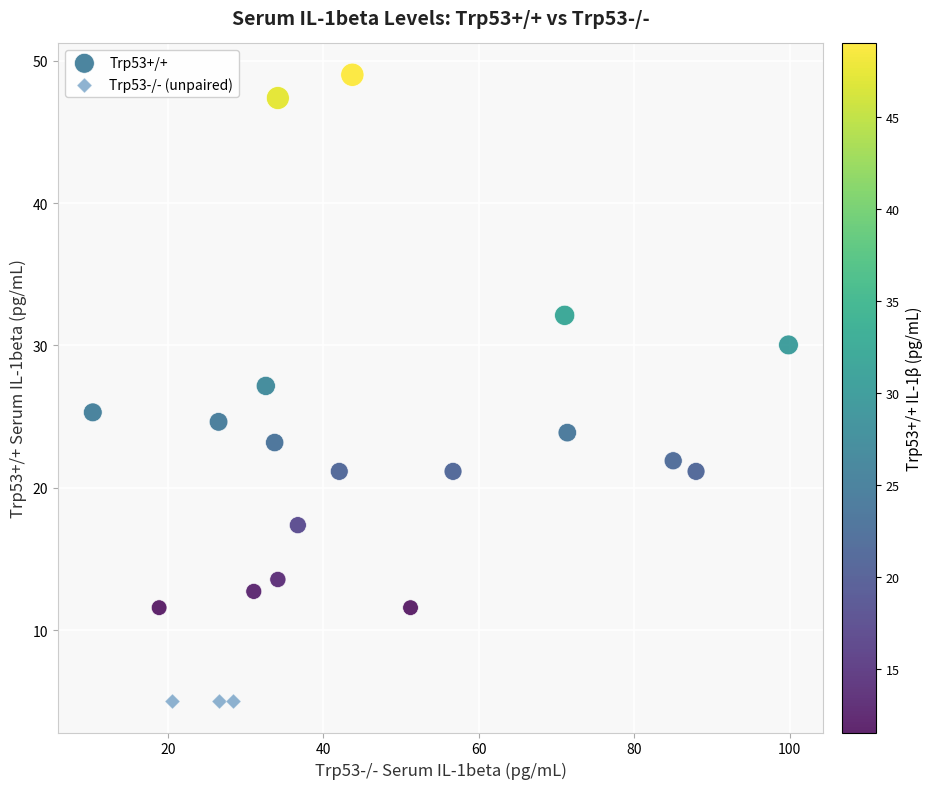

Which series reaches the maximum Y coordinate?

Trp53+/+